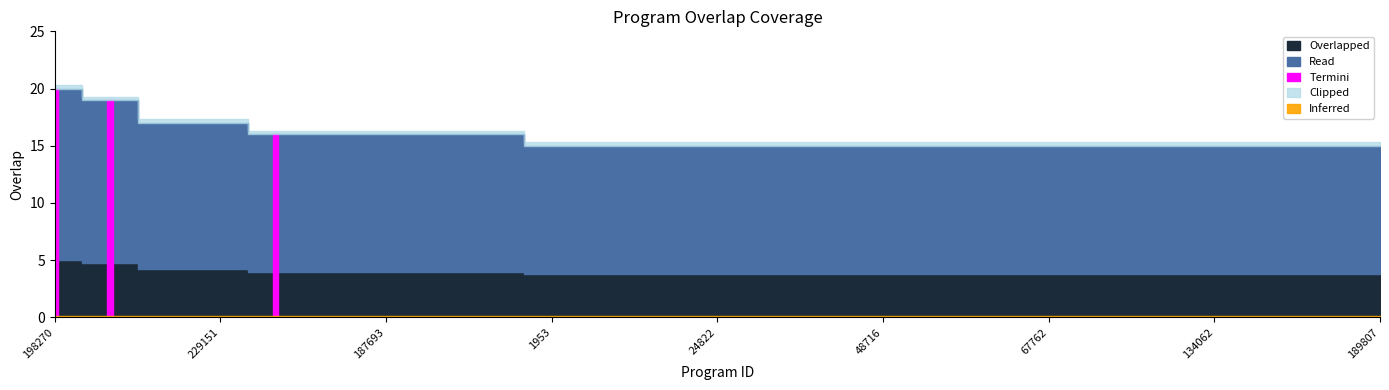

The chart shows a value of 15 at 134062. True or false?

True